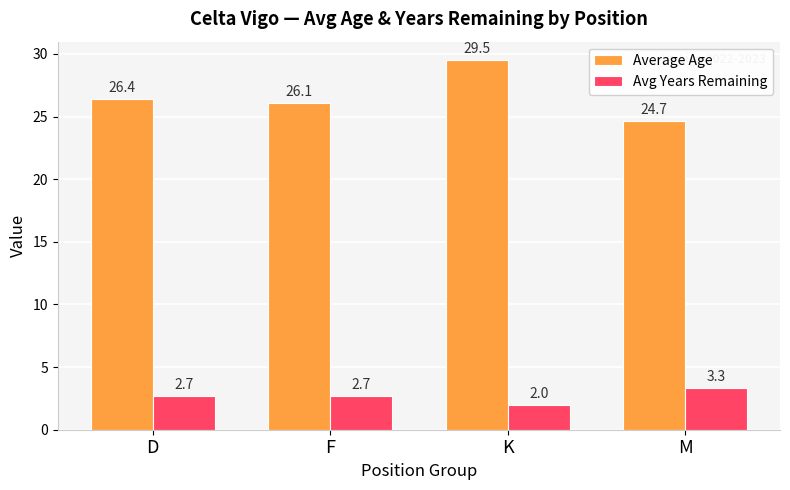

Which series has the largest range (max minus min)?

Average Age